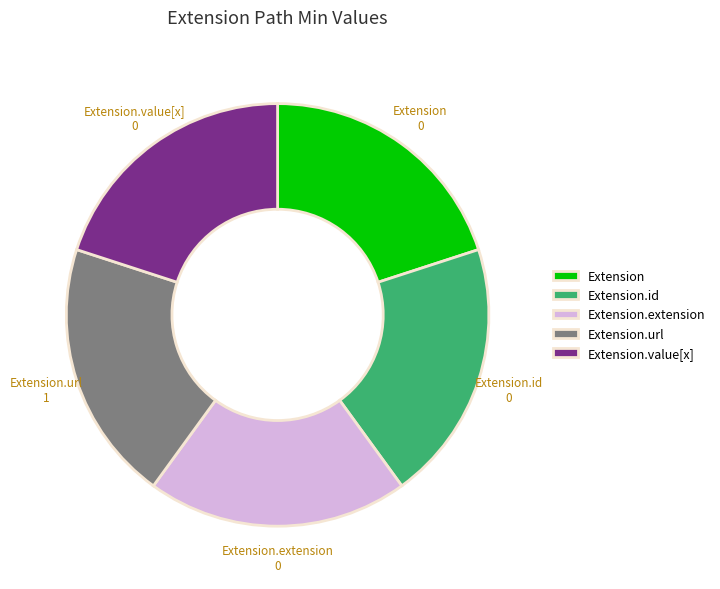

Combined, do Extension.id and Extension account for over 50%?

No